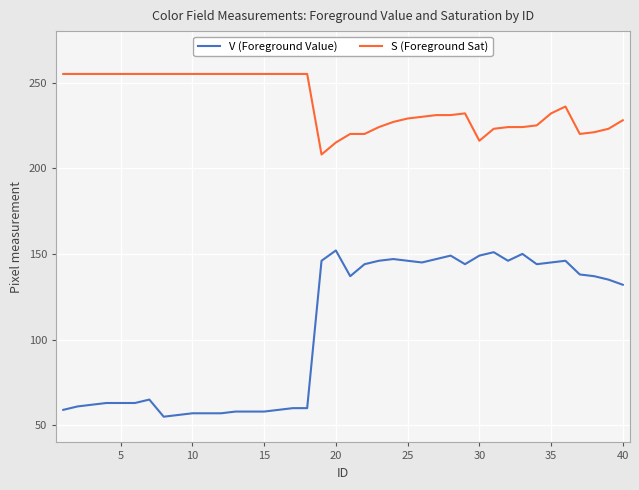

What is the value of the S (Foreground Sat) point at the 12th from the left?

255